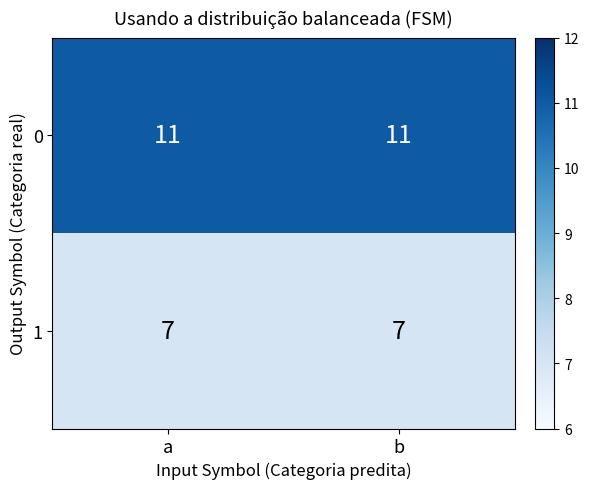

Which series has the largest total across all categories?

0